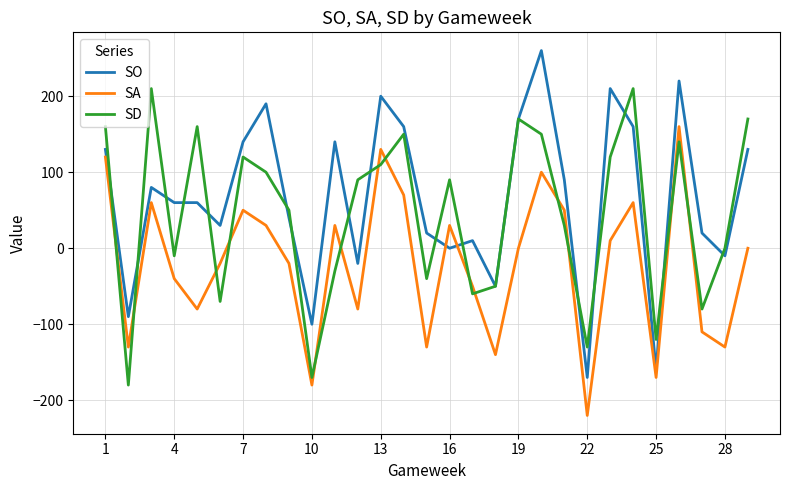

Which series has the widest spread of values?

SO